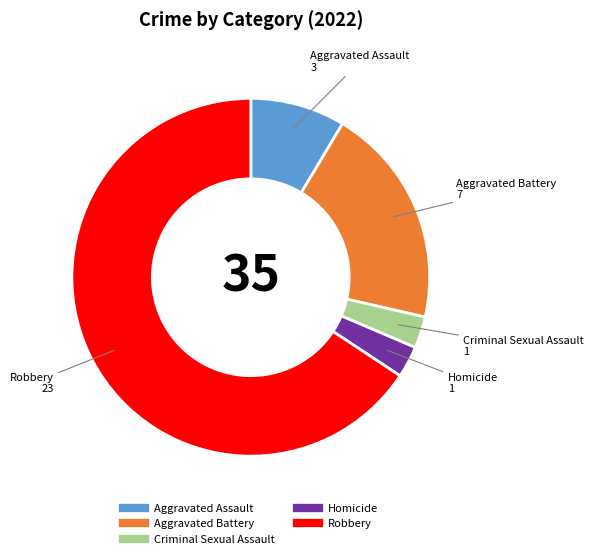

True or false: Criminal Sexual Assault accounts for 3% of the total.

True